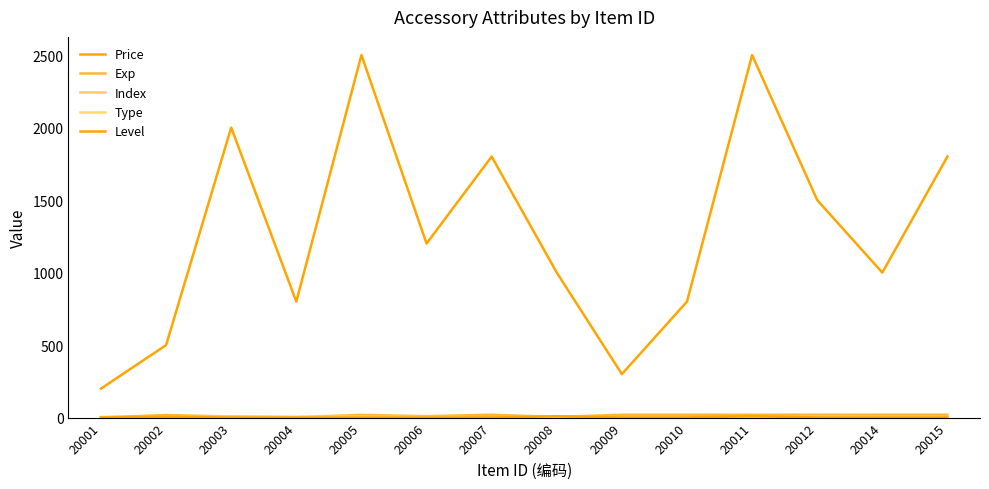

What is the sum of all Exp values?

205